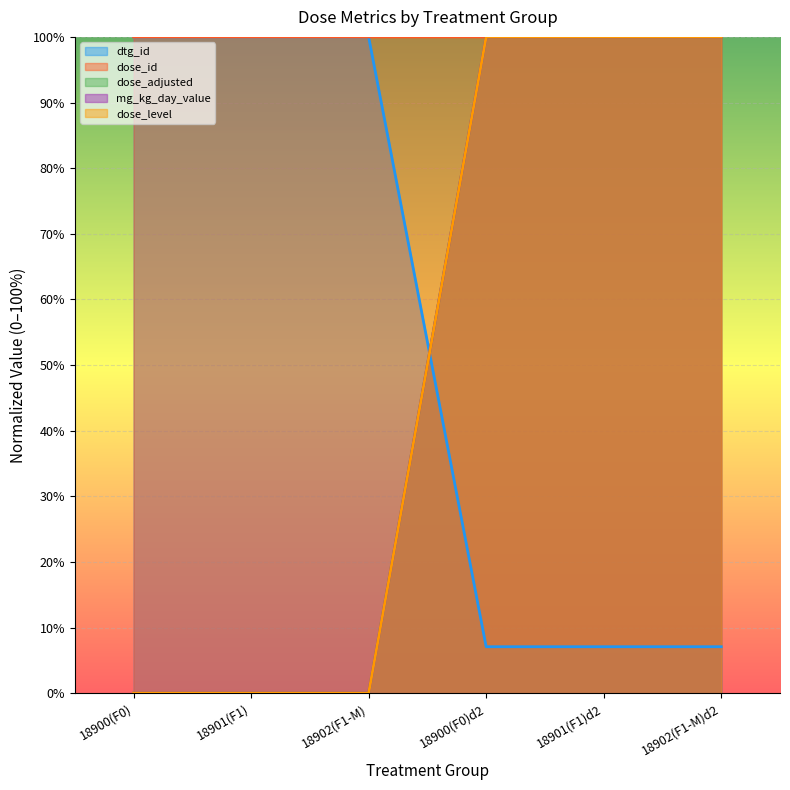

At how many categories does at least one series exceed 0?

6